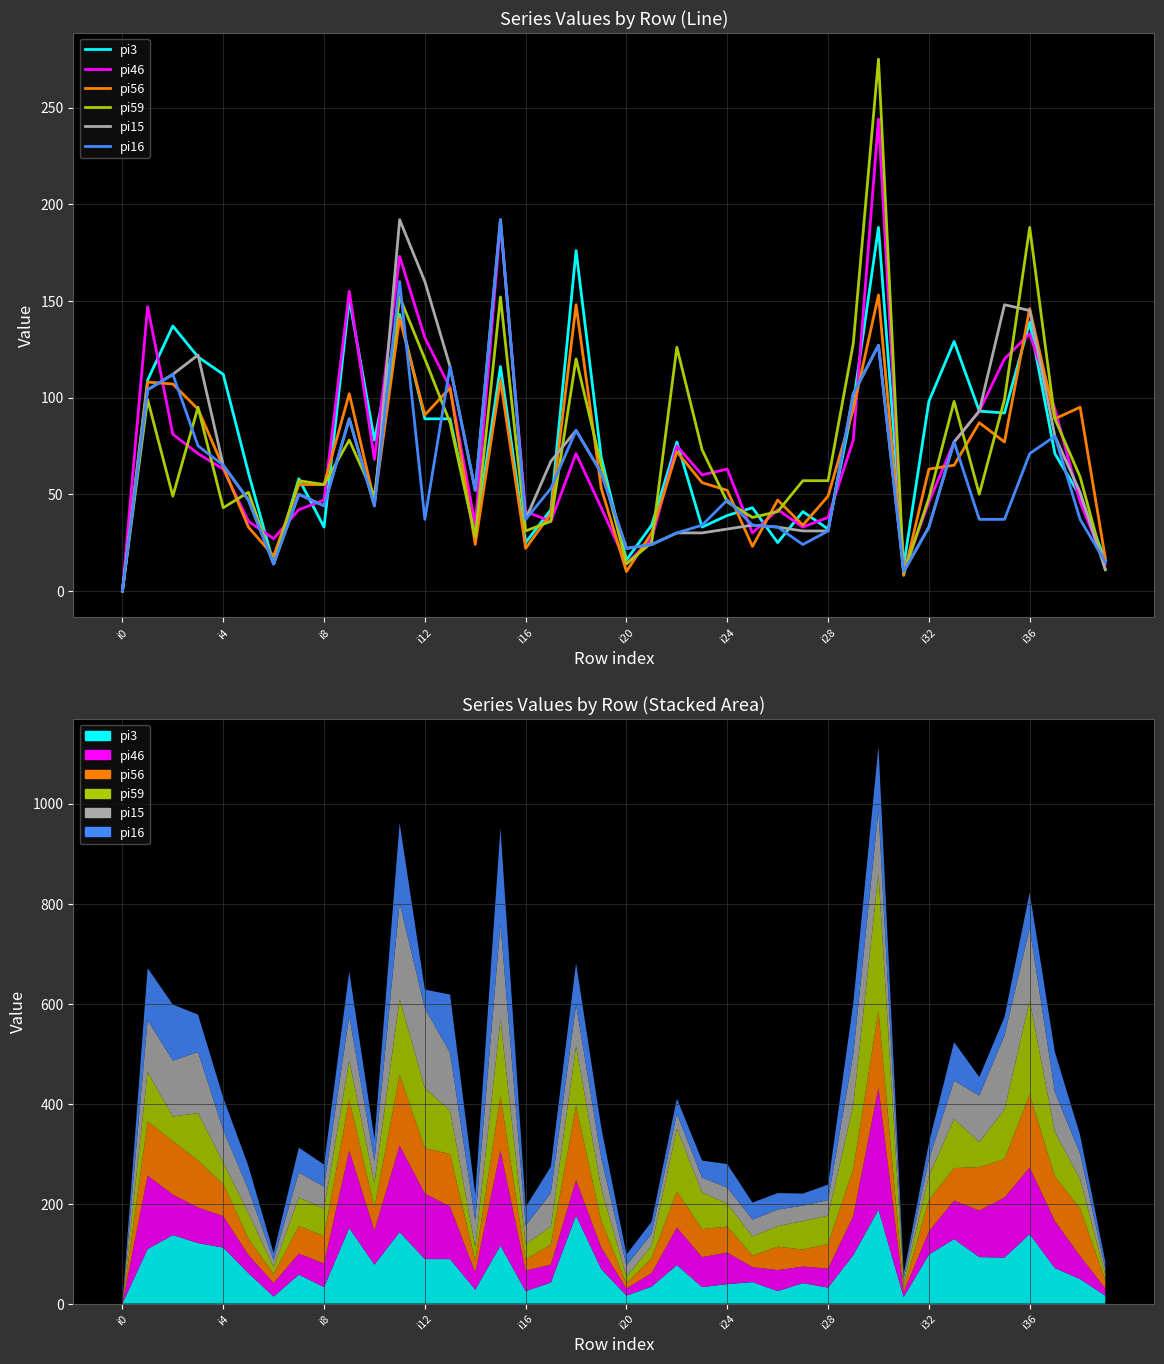

The pi59 series shows 25 at 21. True or false?

True